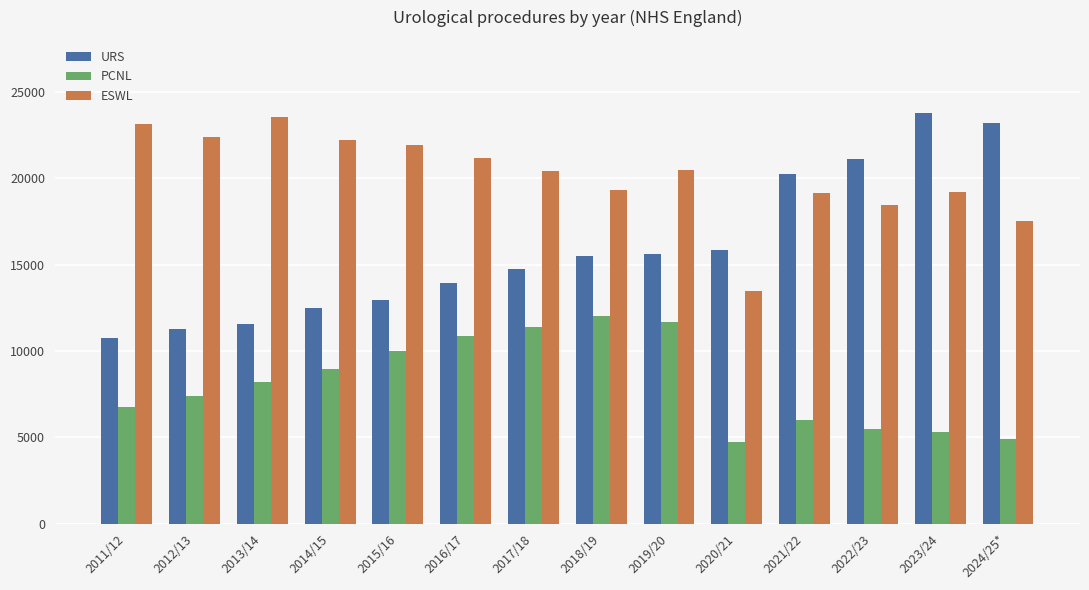

At which label does ESWL reach its peak?

2013/14